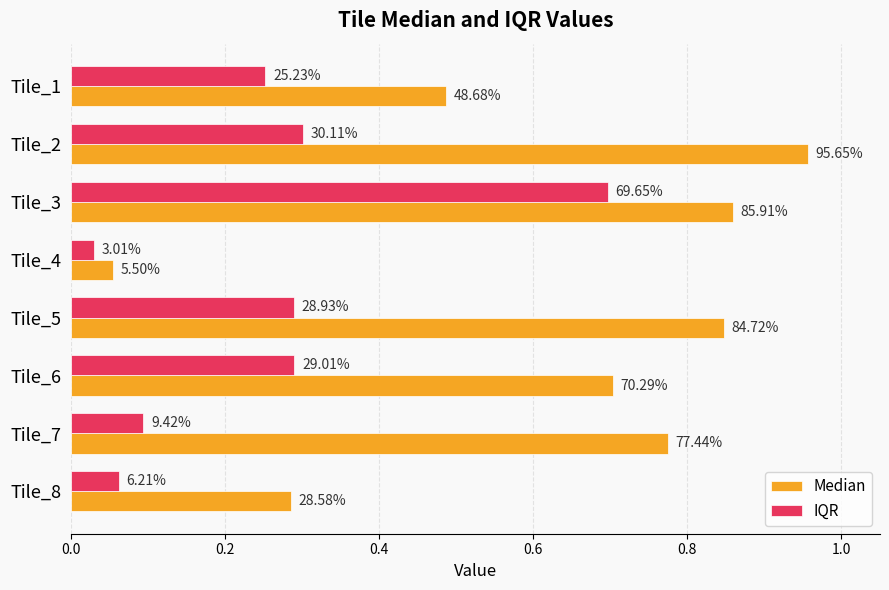

What are all the series names shown in the legend?

Median, IQR